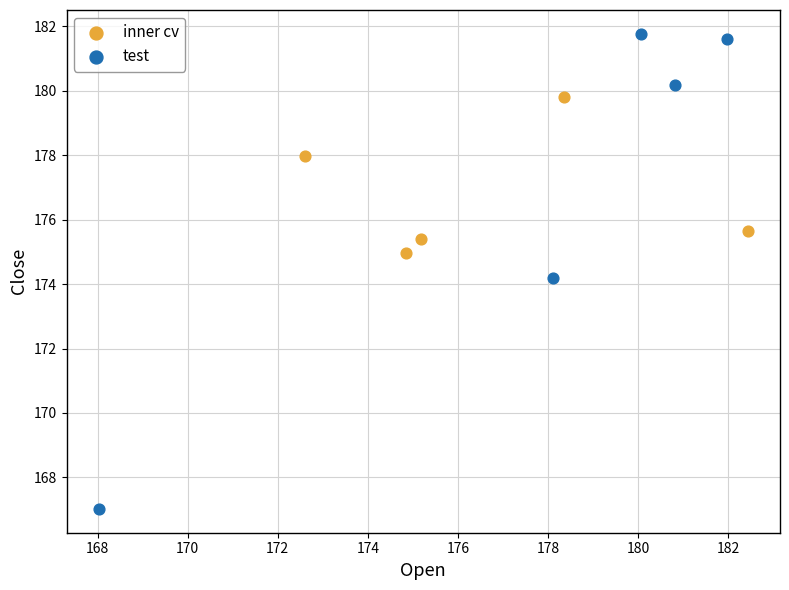

Which series reaches the maximum Y coordinate?

test